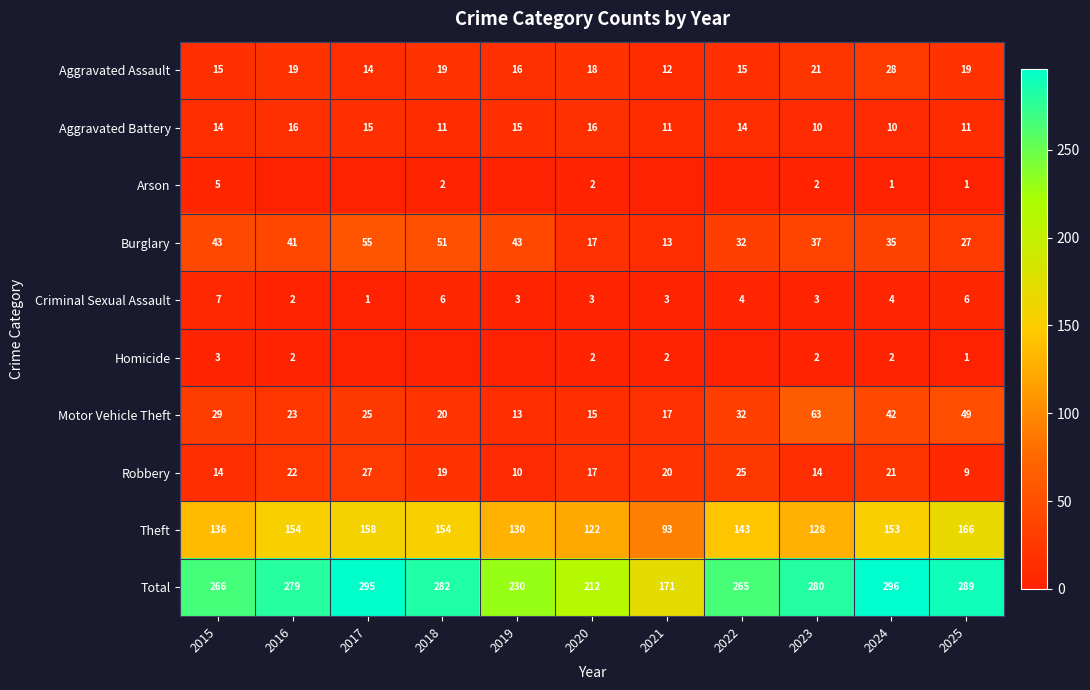

Between 2022 and 2015, which is larger?

2022